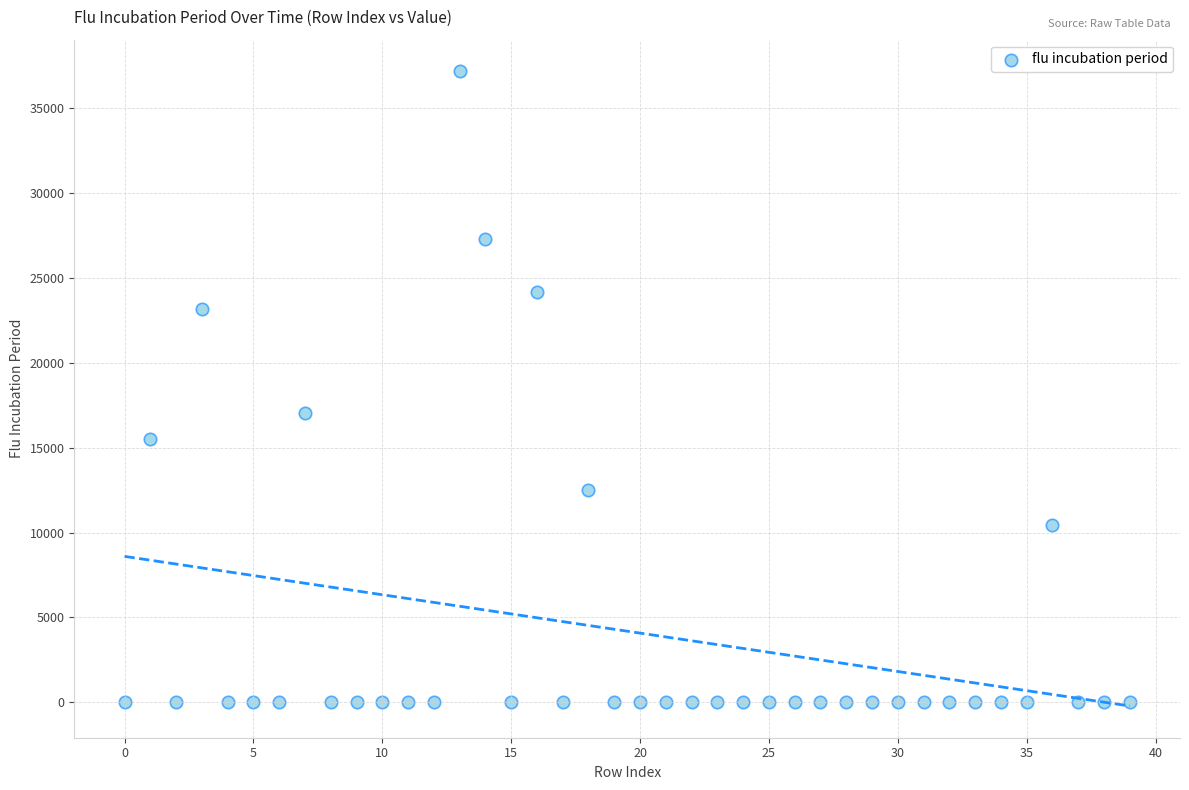

What is the range of Y values (max minus min)?

37187.4